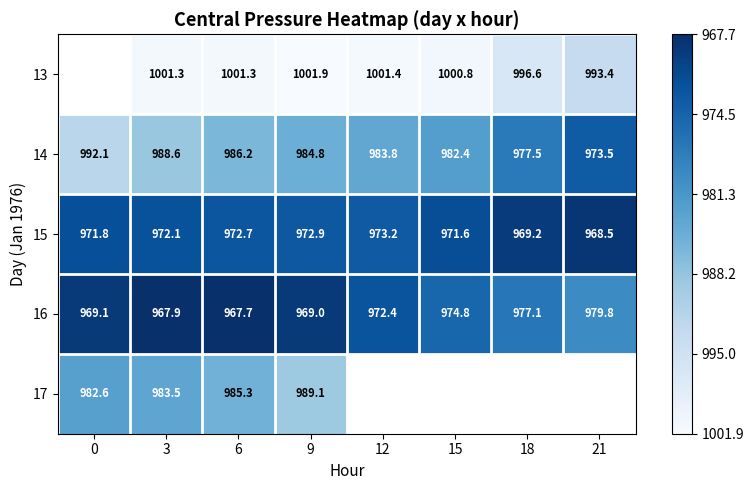

Is the value of 13 at 15 greater than the value of 15 at 0?

Yes